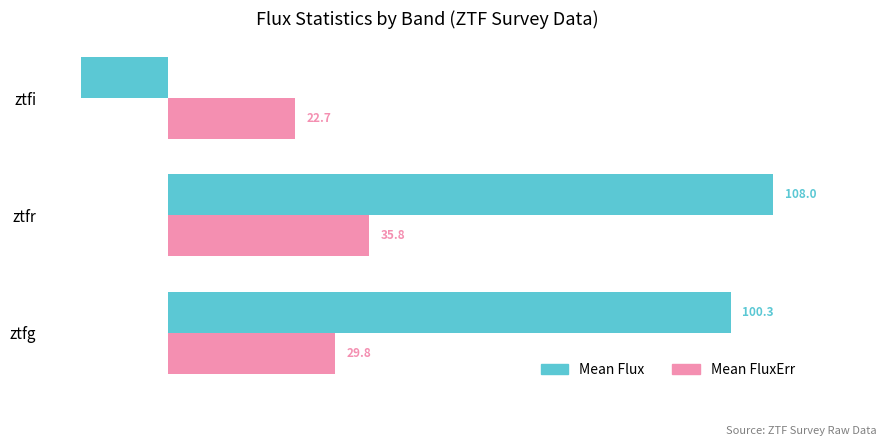

Is it true that Mean Flux equals 140.1 at ztfg?

False